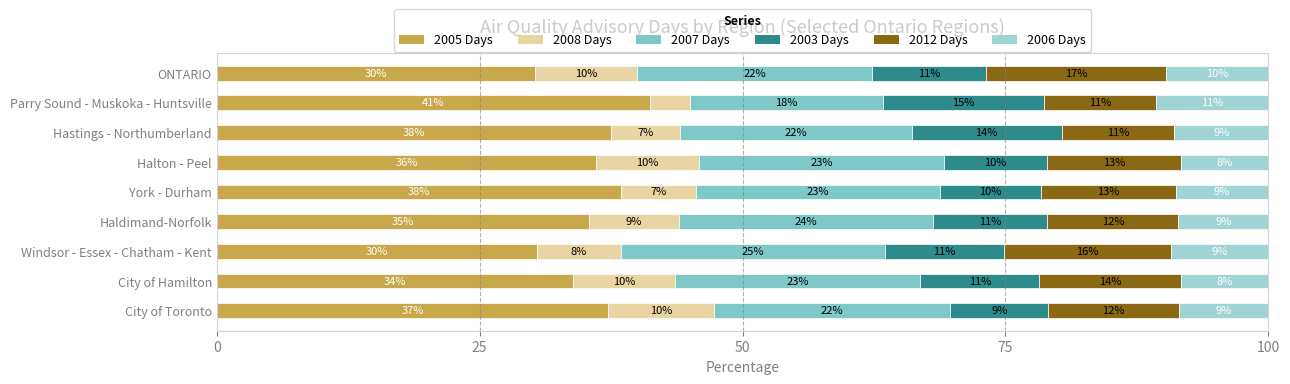

Which series has the largest range (max minus min)?

2005 Days